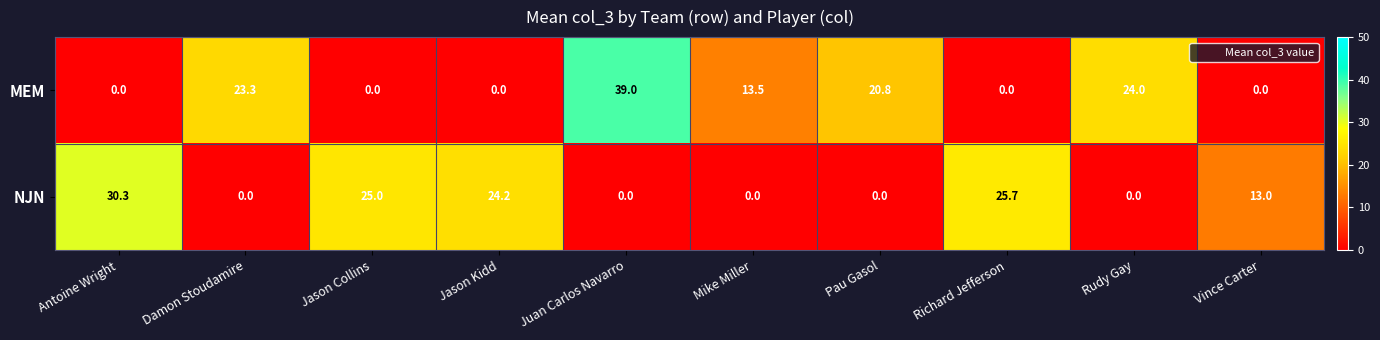

List the series in order of their overall mean, highest first.

MEM, NJN